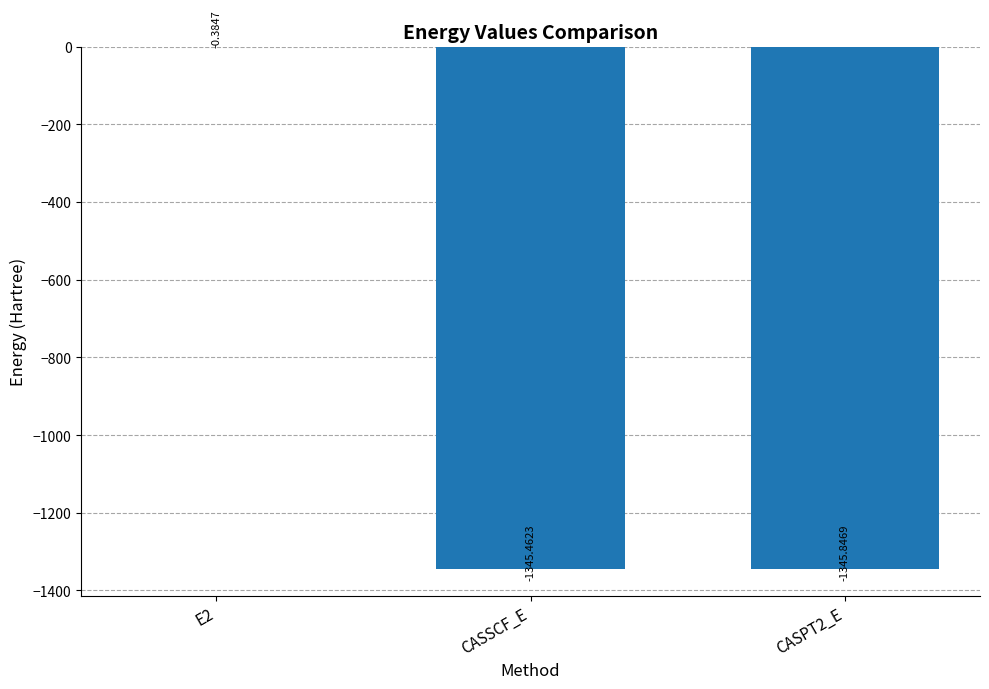

What is the sum of all values?

-2691.7